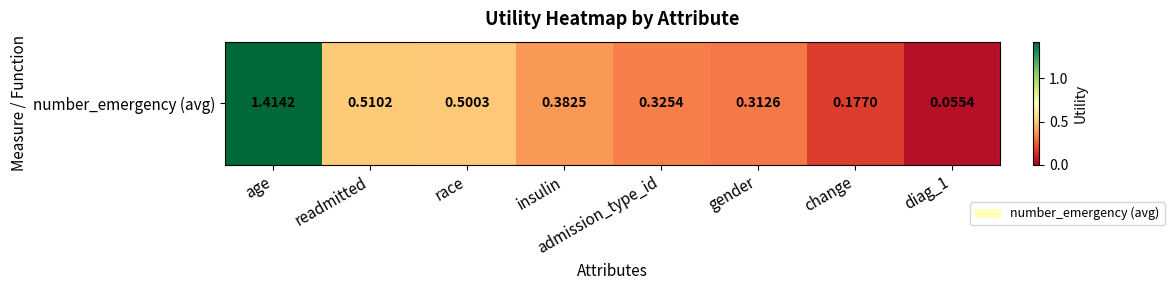

Rank the categories by value from highest to lowest.

age, readmitted, race, insulin, admission_type_id, gender, change, diag_1